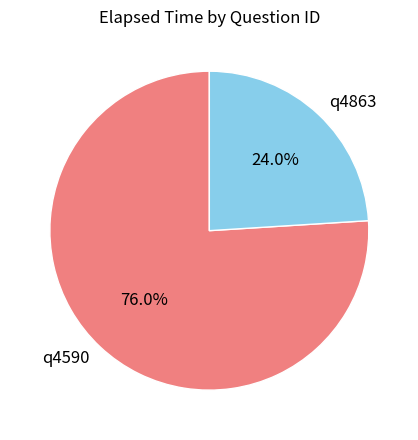

To the nearest percent, what portion does q4863 represent?

24%